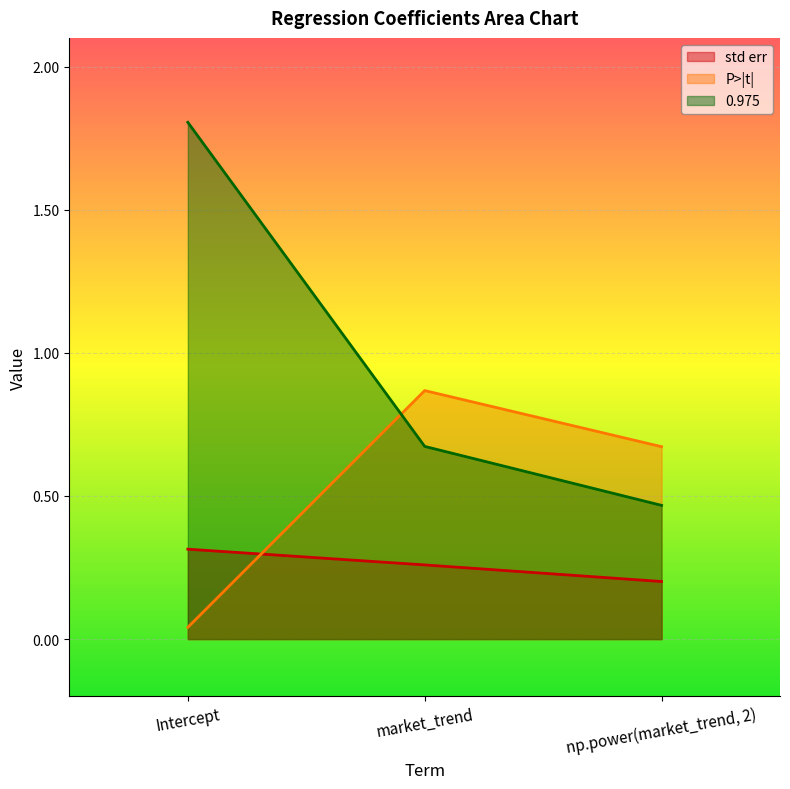

Between market_trend and np.power(market_trend, 2), which is larger?

market_trend